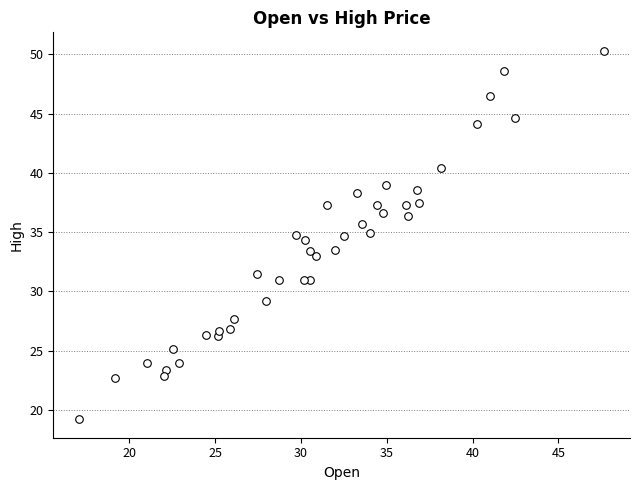

What is the range of Y values (max minus min)?

31.1